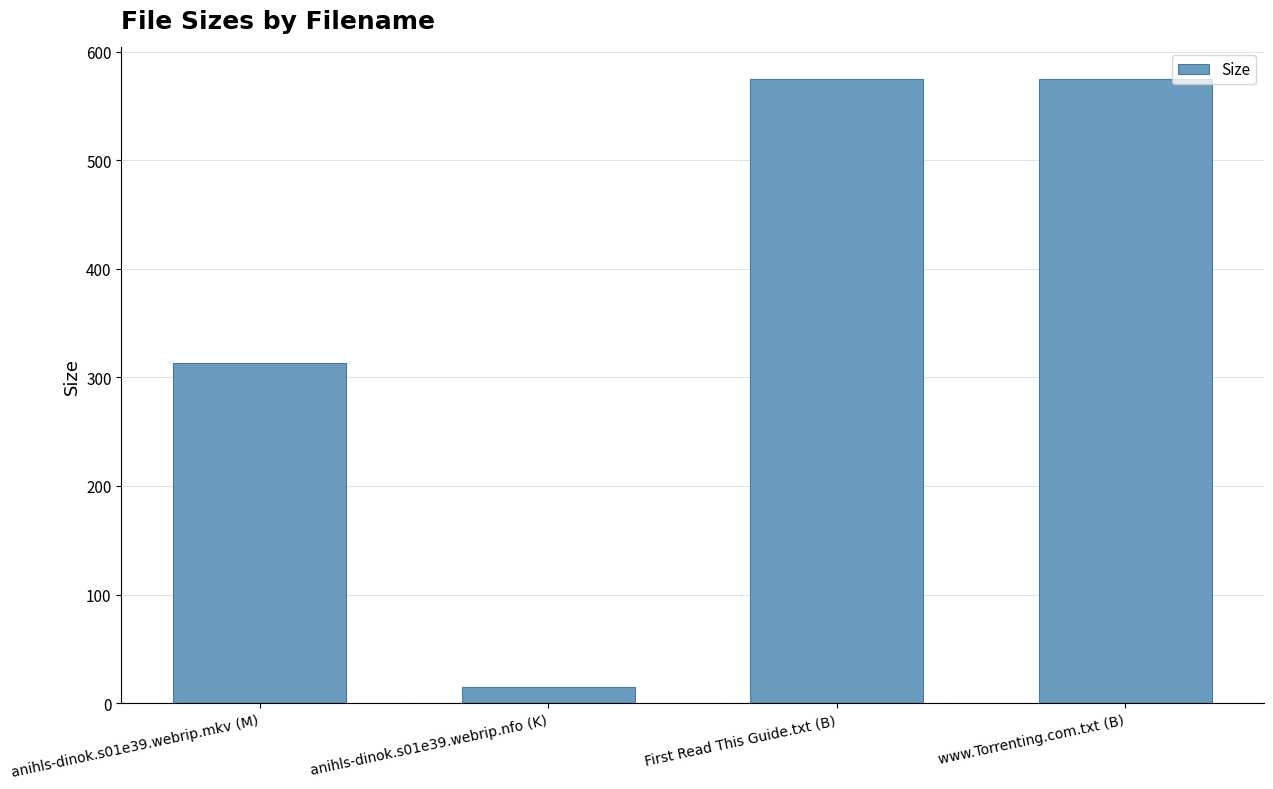

What is the sum of all values?

1477.9